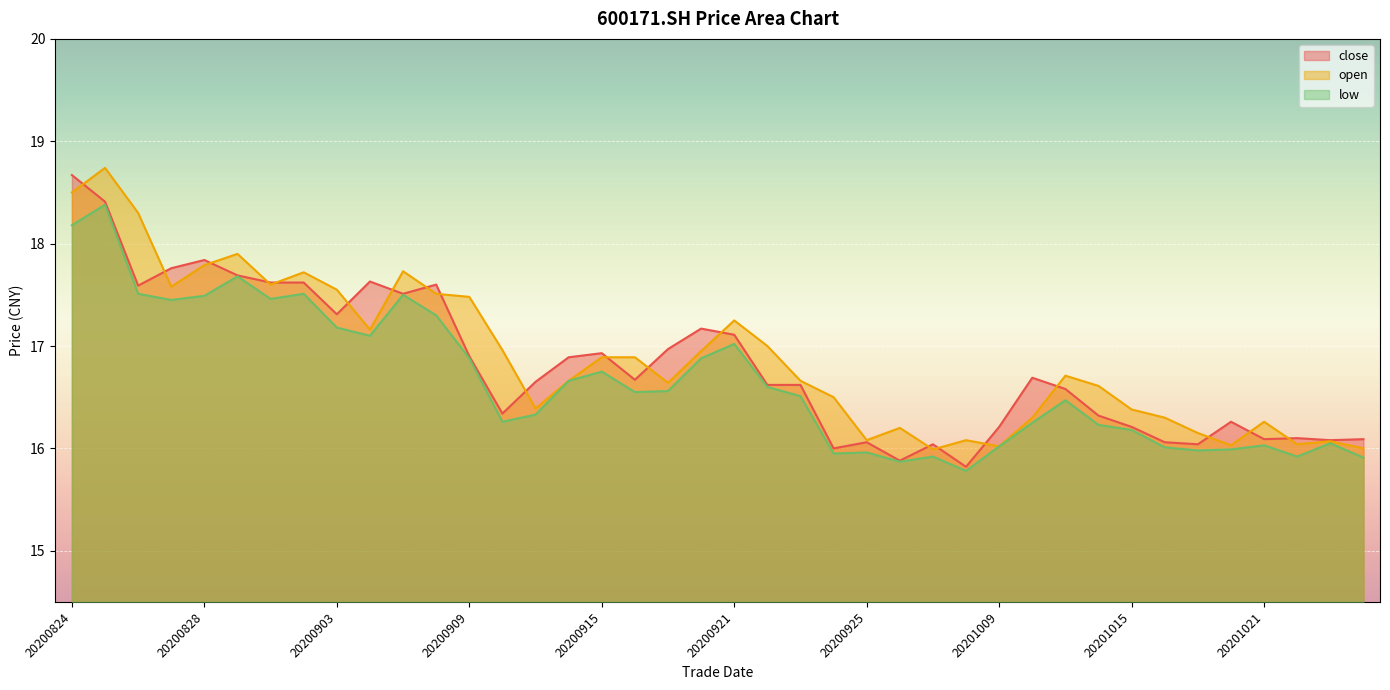

How many interior local valleys does the low series have?

10